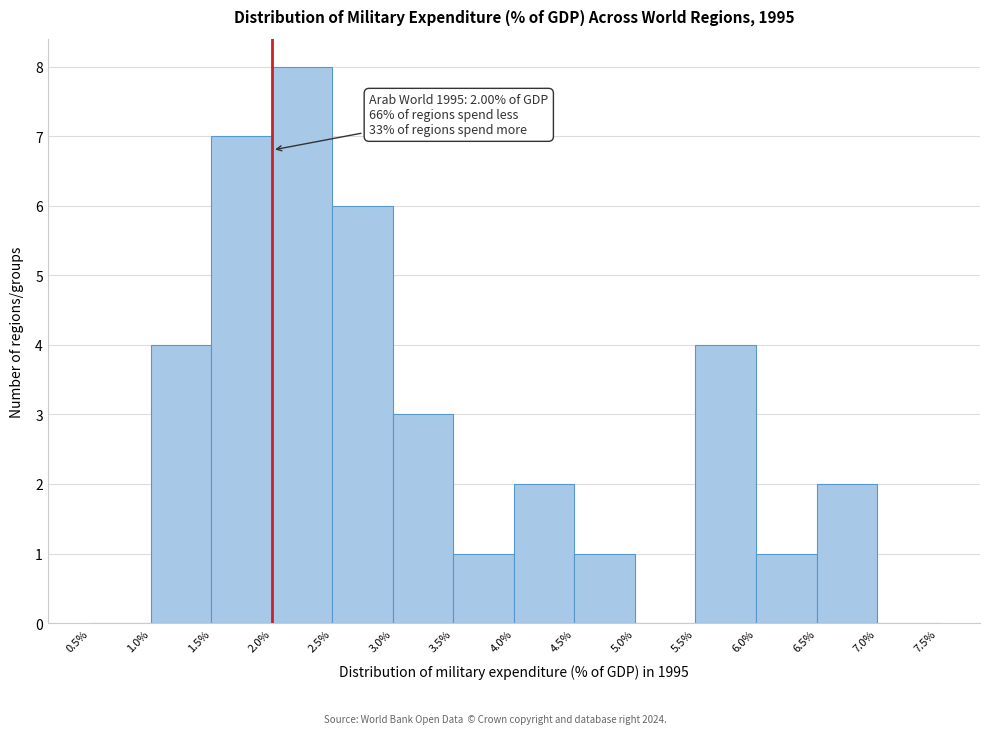

Which range on the x-axis has the tallest bar?

2.0% to 2.5%